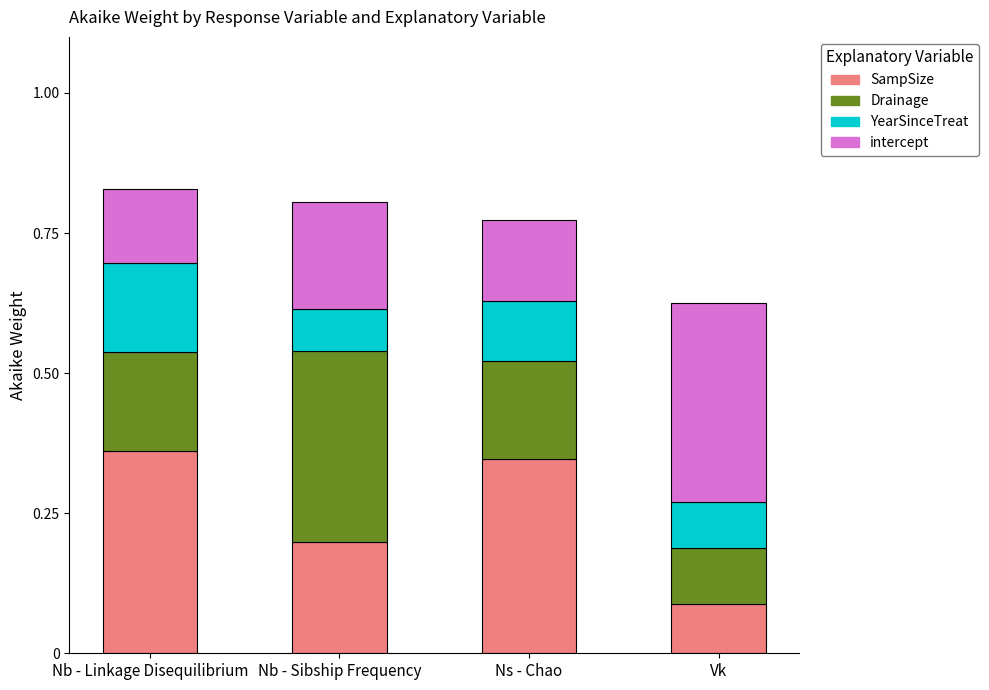

What is the sum of all SampSize values?

1.0